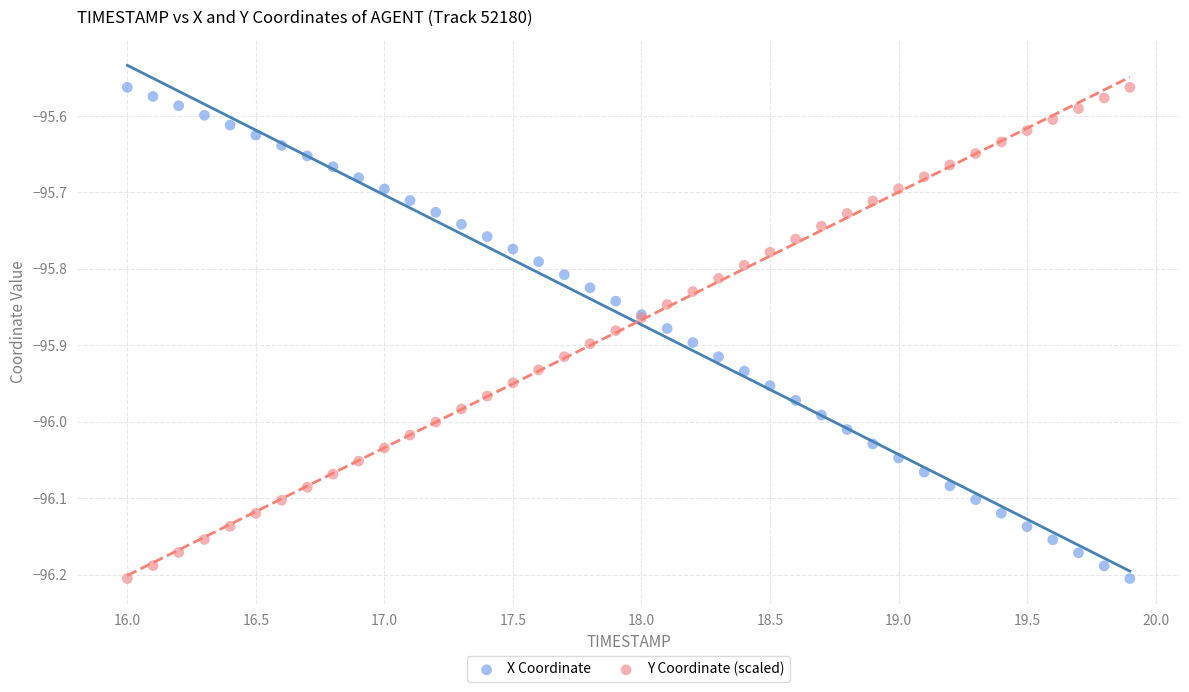

What are all the series names shown in the legend?

X Coordinate, Y Coordinate (scaled)